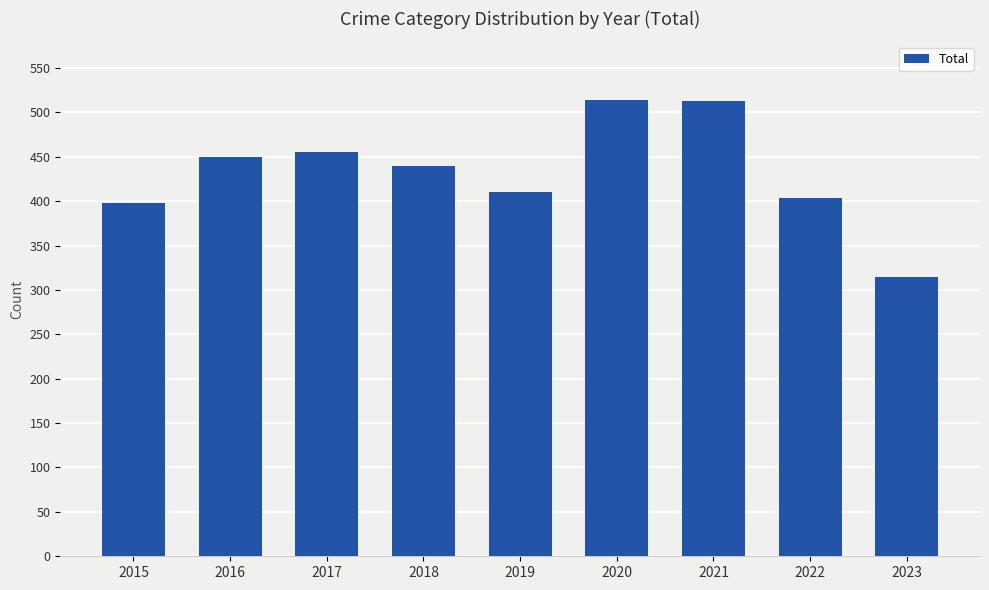

What is the sum of all values?

3898